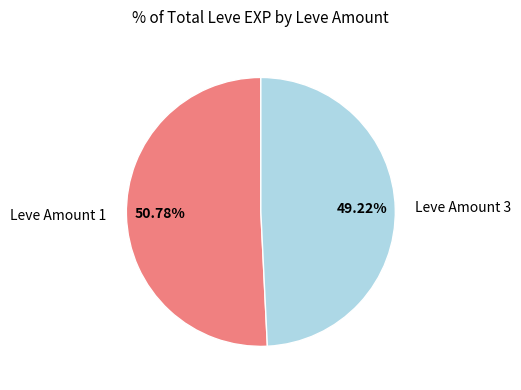

Is there any slice that represents more than half of the pie?

Yes